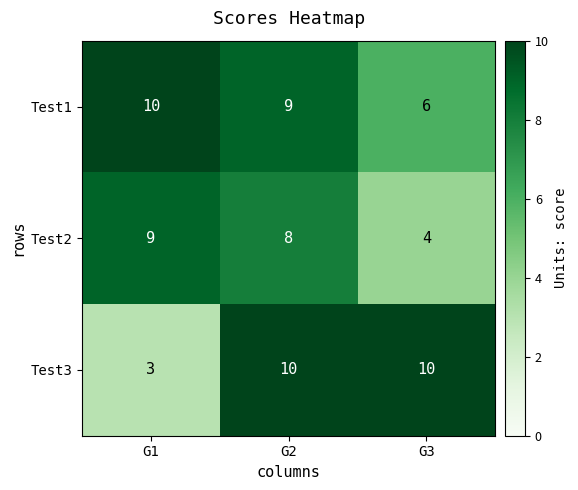

Reading left to right, what are all the values shown in this chart?

Test1: G1=10	G2=9	G3=6
Test2: G1=9	G2=8	G3=4
Test3: G1=3	G2=10	G3=10